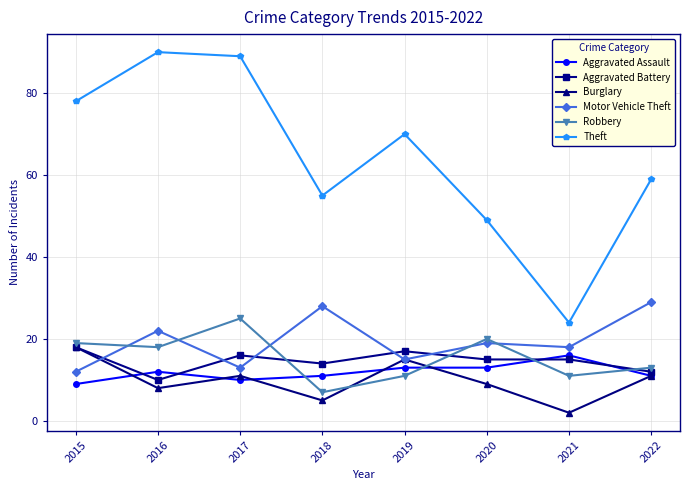

Reading left to right, transcribe all the data shown in this chart.

Aggravated Assault: 2015=9	2016=12	2017=10	2018=11	2019=13	2020=13	2021=16	2022=11
Aggravated Battery: 2015=18	2016=10	2017=16	2018=14	2019=17	2020=15	2021=15	2022=12
Burglary: 2015=18	2016=8	2017=11	2018=5	2019=15	2020=9	2021=2	2022=11
Motor Vehicle Theft: 2015=12	2016=22	2017=13	2018=28	2019=15	2020=19	2021=18	2022=29
Robbery: 2015=19	2016=18	2017=25	2018=7	2019=11	2020=20	2021=11	2022=13
Theft: 2015=78	2016=90	2017=89	2018=55	2019=70	2020=49	2021=24	2022=59